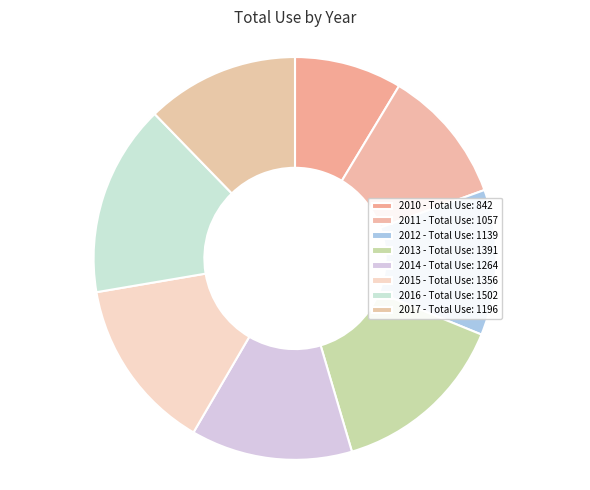

Count the number of slices in the pie.

8